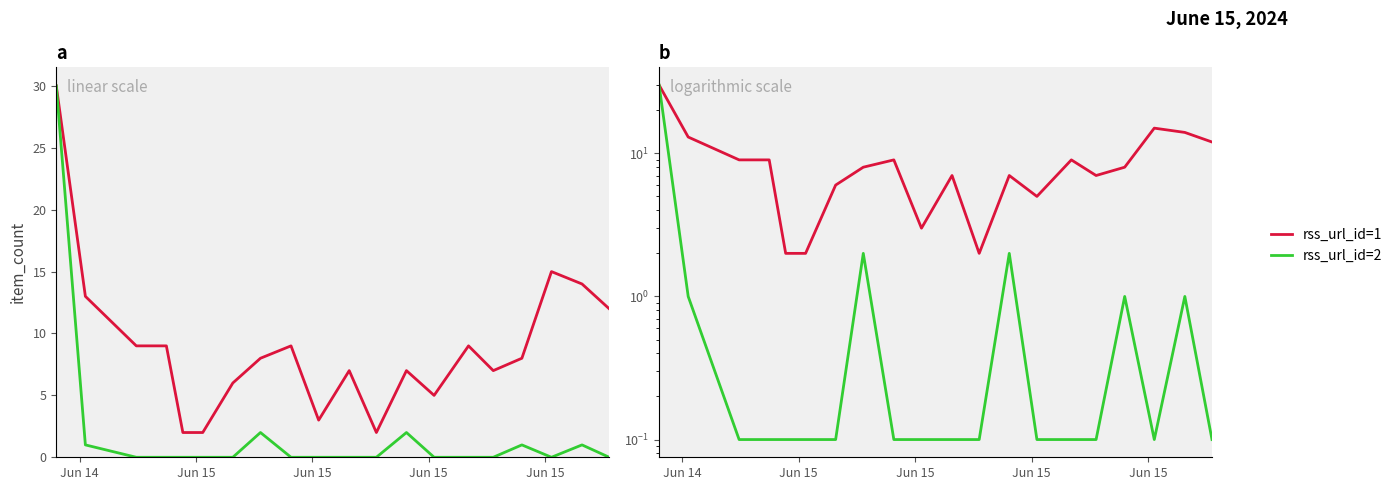

Is it true that rss_url_id=2 equals 0.0 at 13?

False